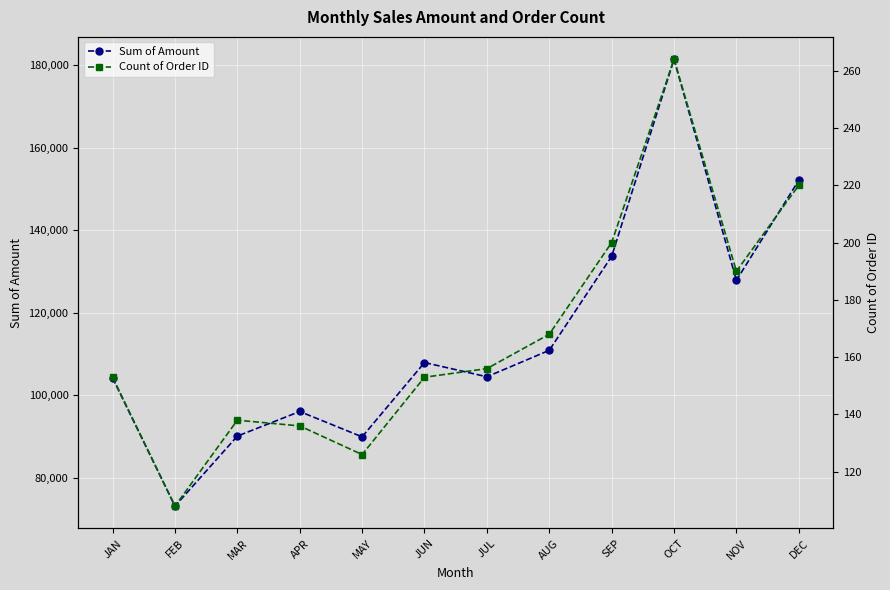

What is the difference between the maximum and minimum values in the Sum of Amount series?

108386